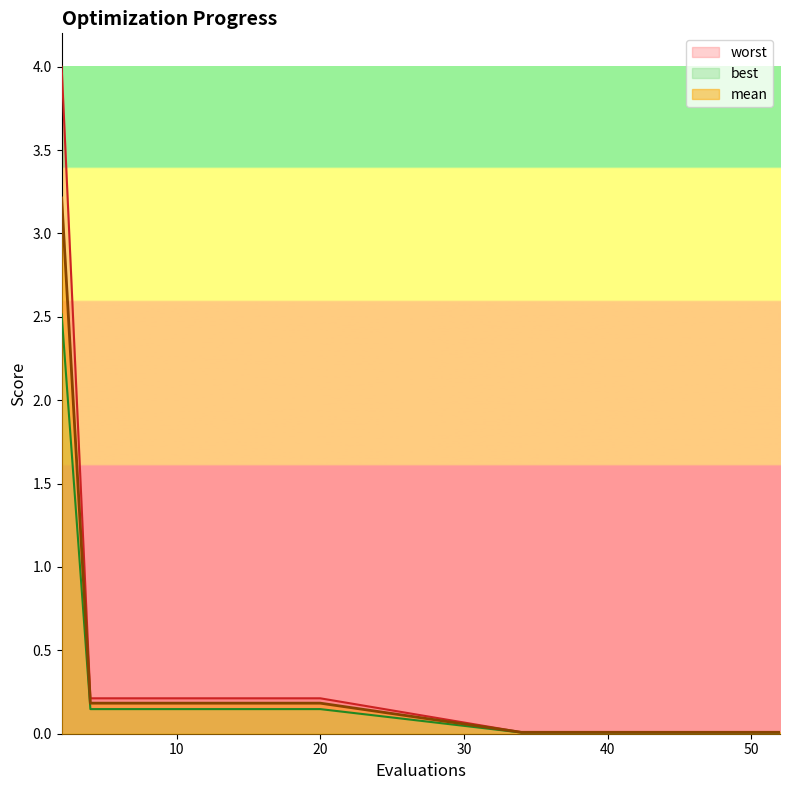

True or false: worst and mean cross at least once.

False